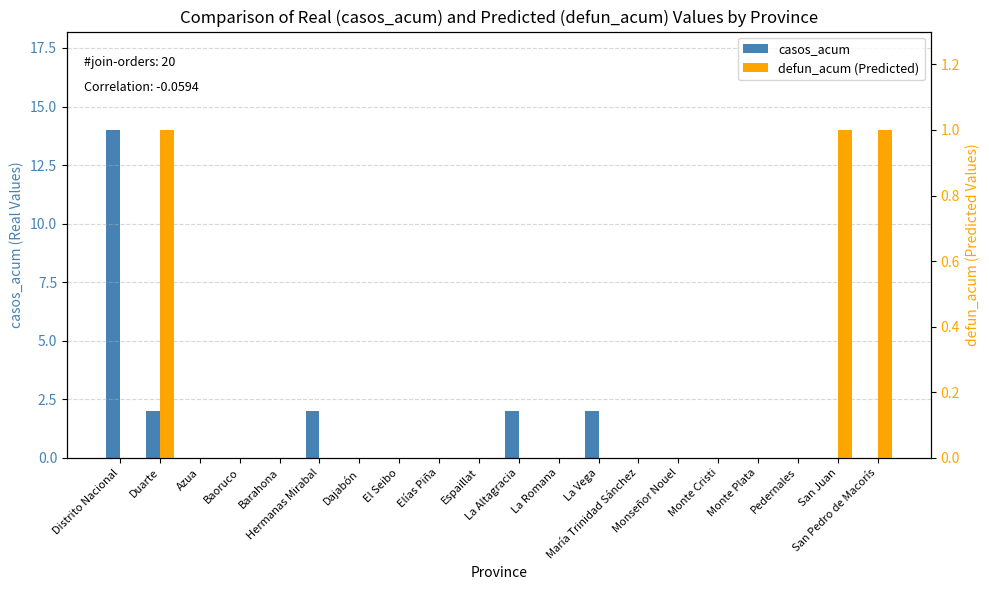

Which series has the largest total across all categories?

casos_acum